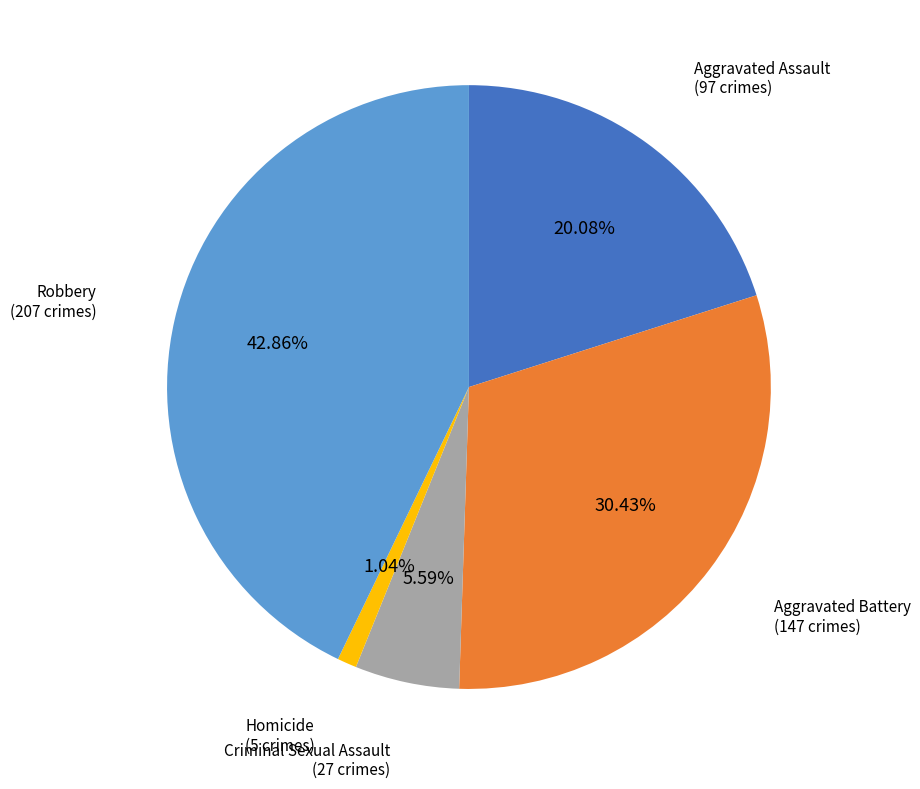

Does any single category account for the majority?

No